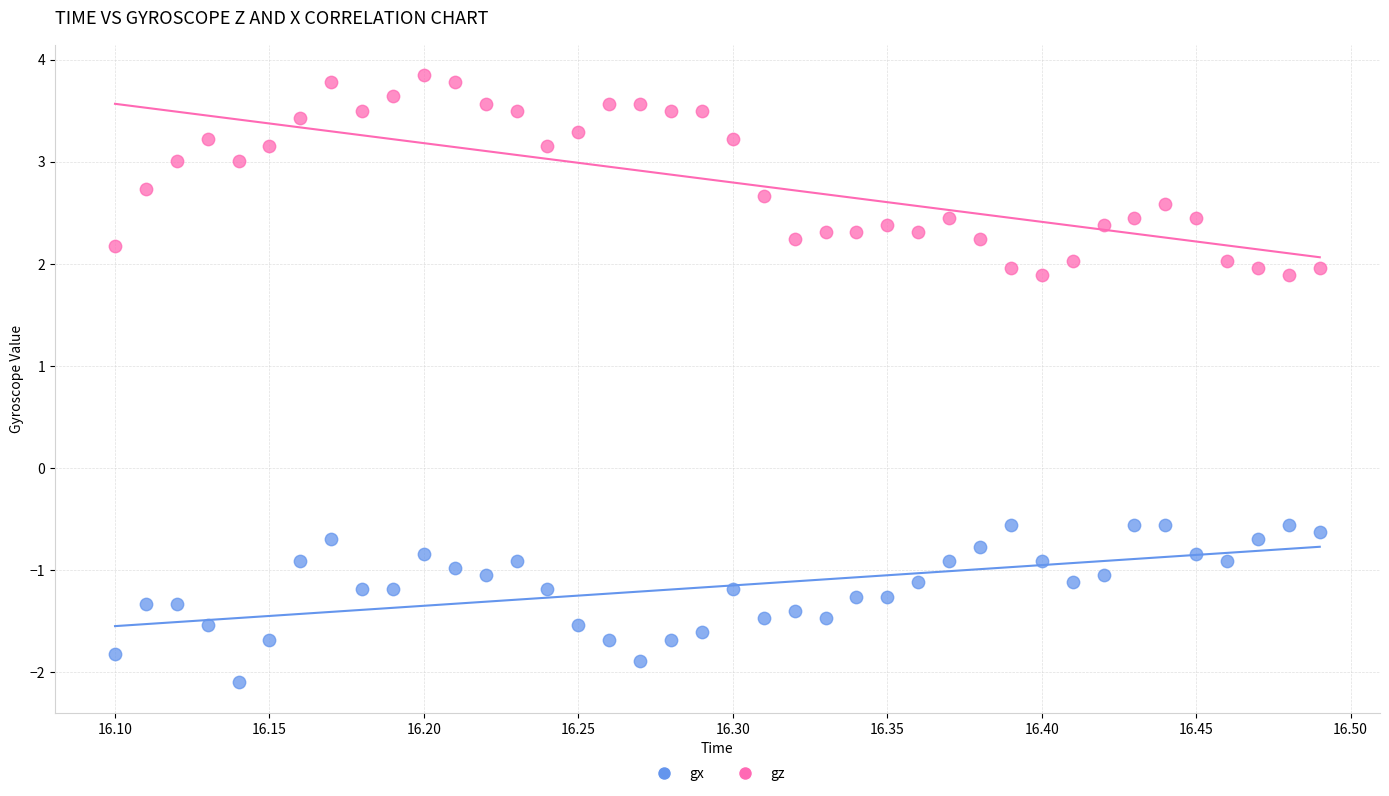

Across all data points, what is the range of X values (max minus min)?

0.4